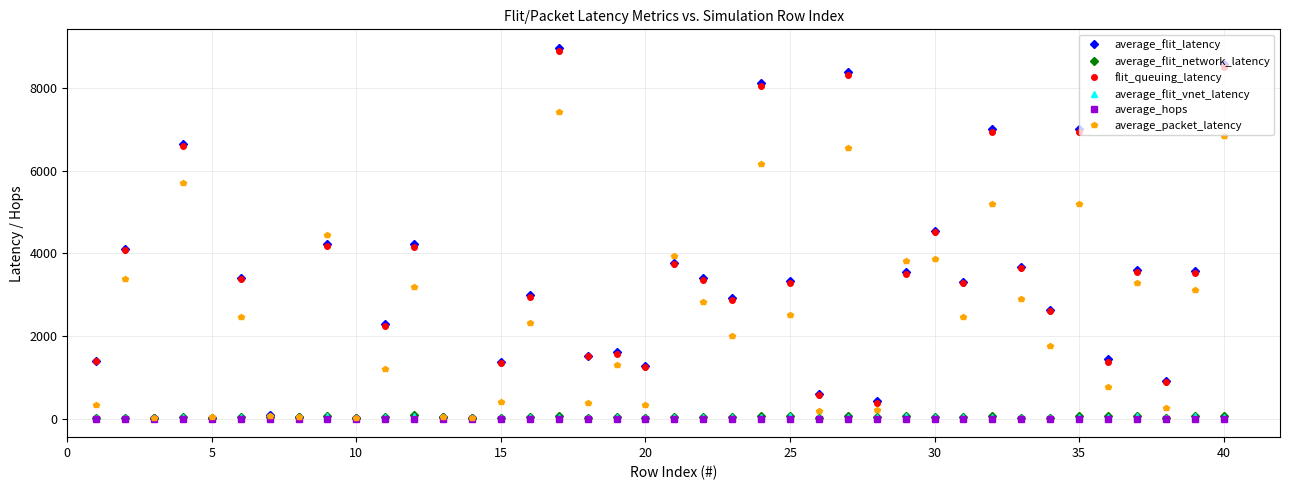

What is the maximum value for average_packet_latency?

7426.2